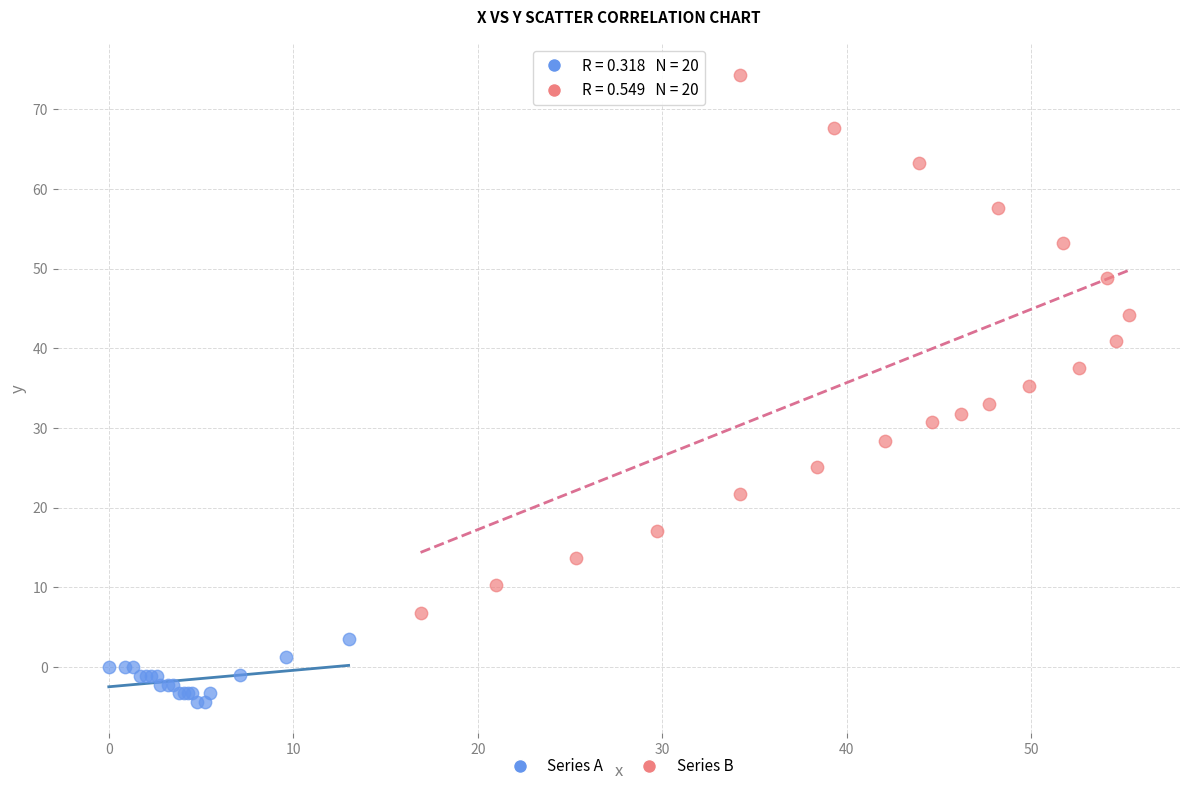

Which series has the widest spread of Y values?

Series B